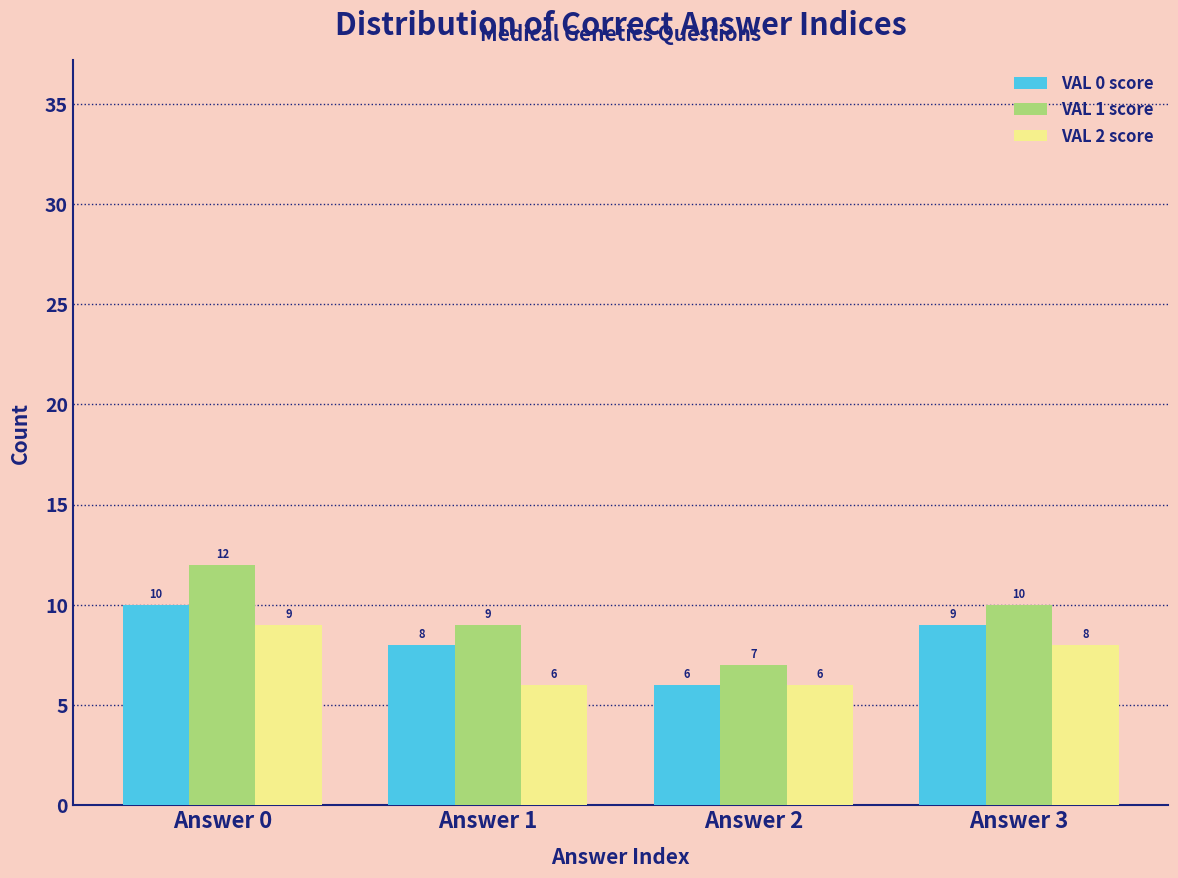

Reading right to left, transcribe all the data shown in this chart.

VAL 0 score: 9	6	8	10
VAL 1 score: 10	7	9	12
VAL 2 score: 8	6	6	9